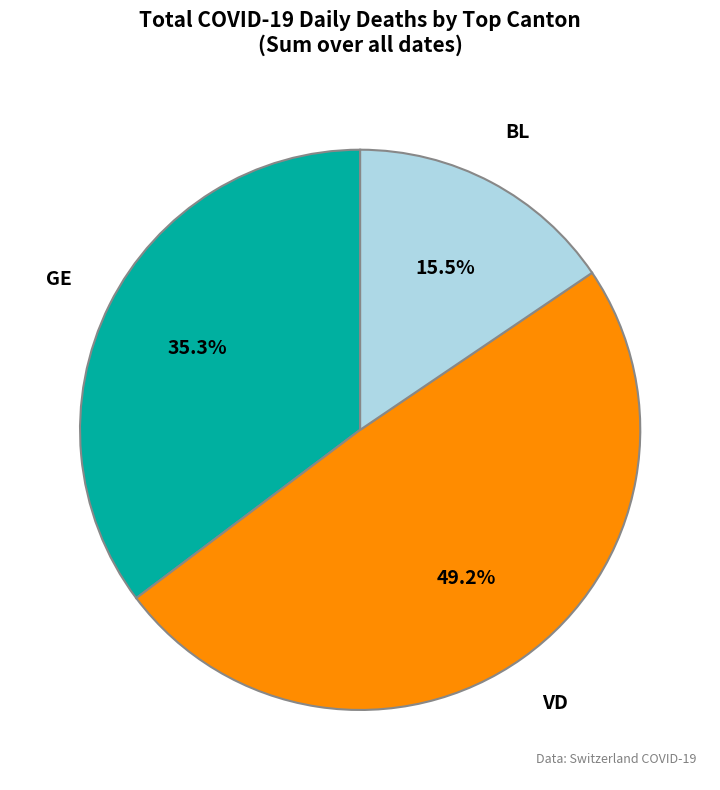

Combined, what portion of the pie is VD and BL?

64.7%